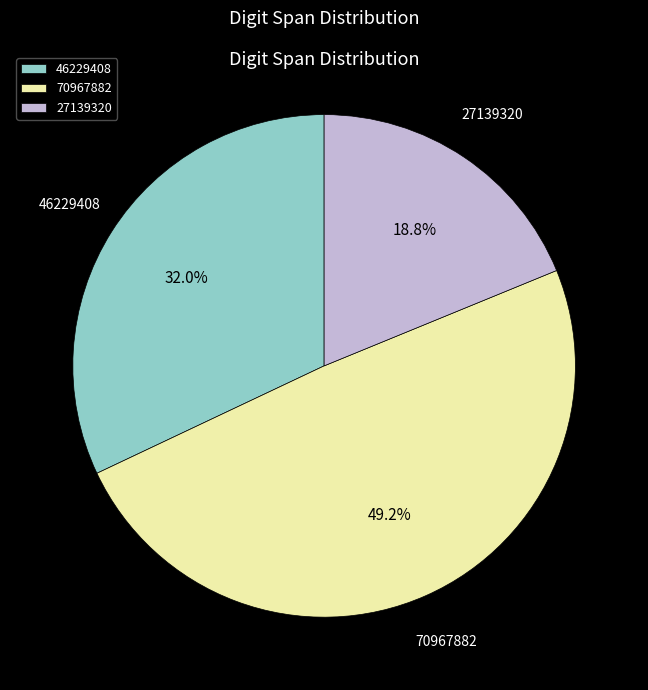

Which slice is the smallest?

27139320